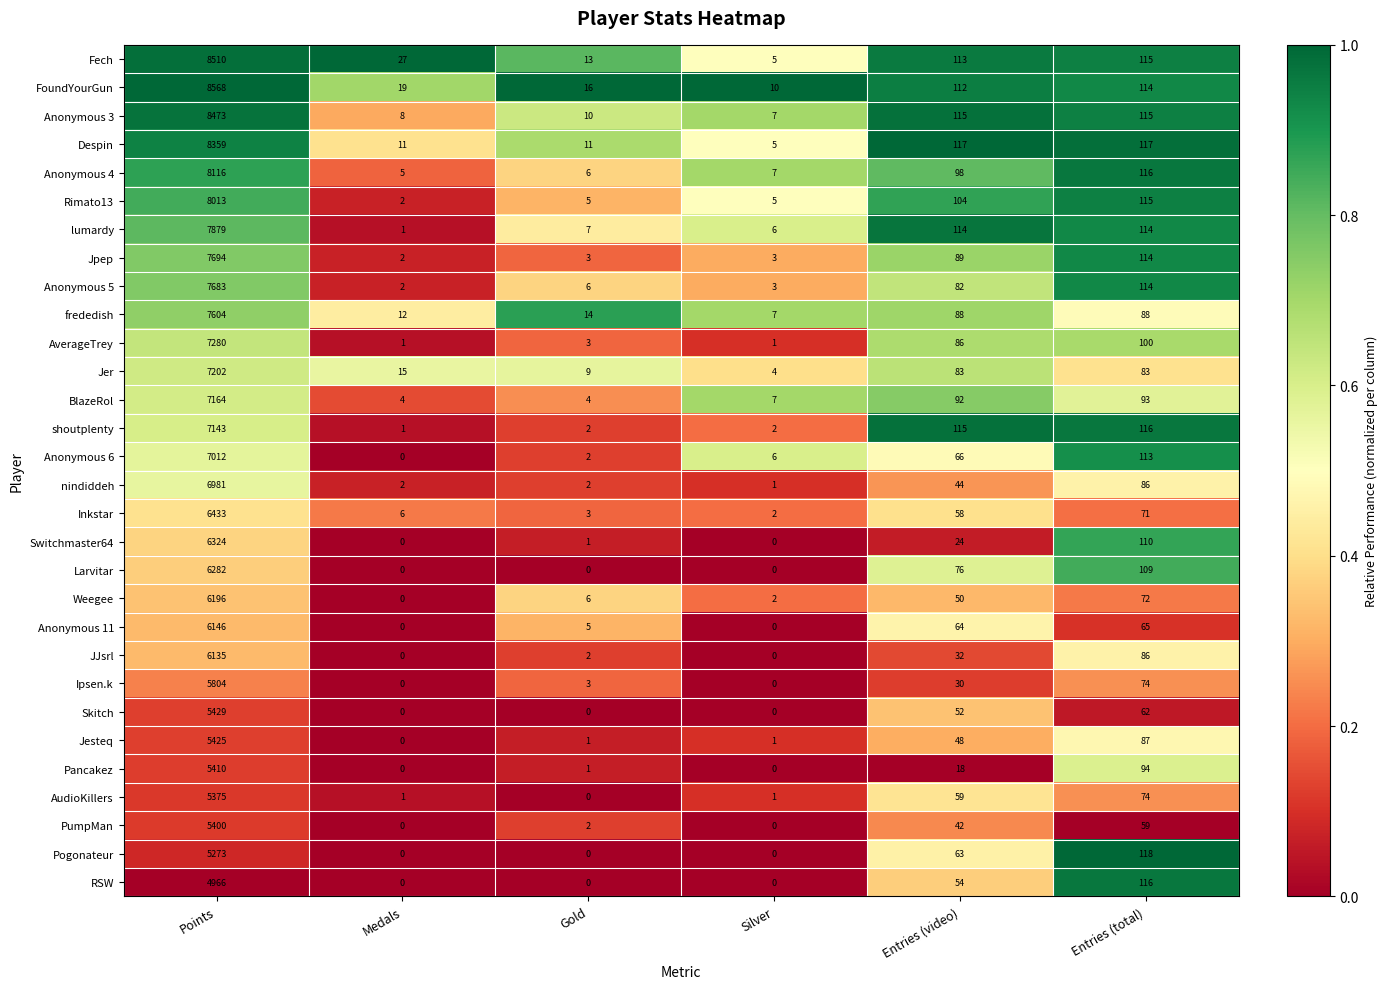

The FoundYourGun series shows 16 at Gold. True or false?

True